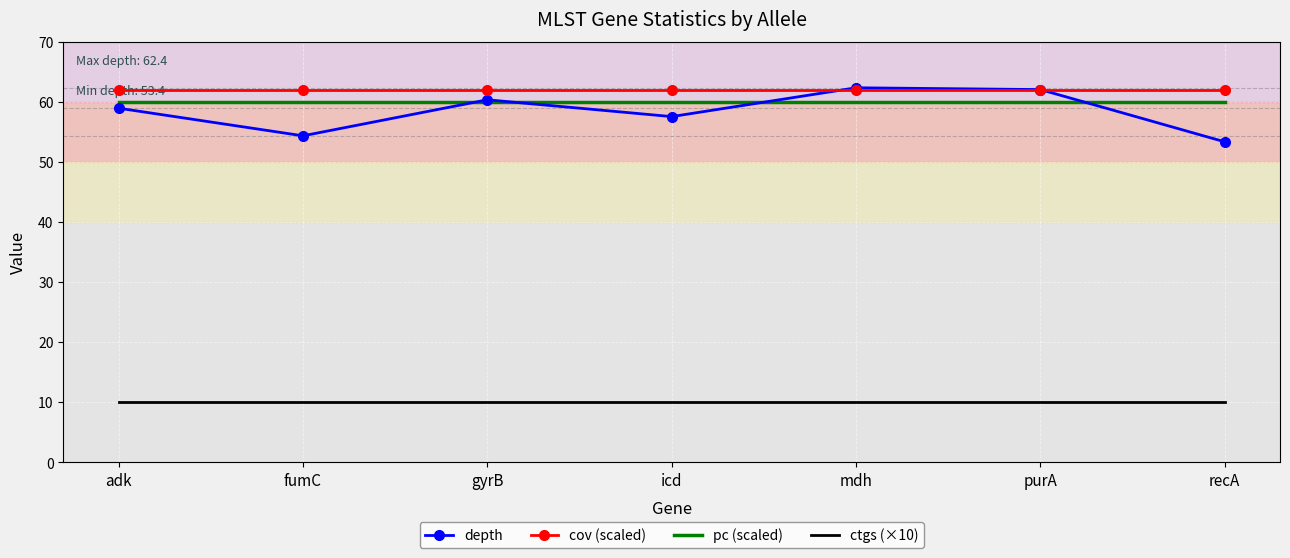

What position from the left is icd?

4